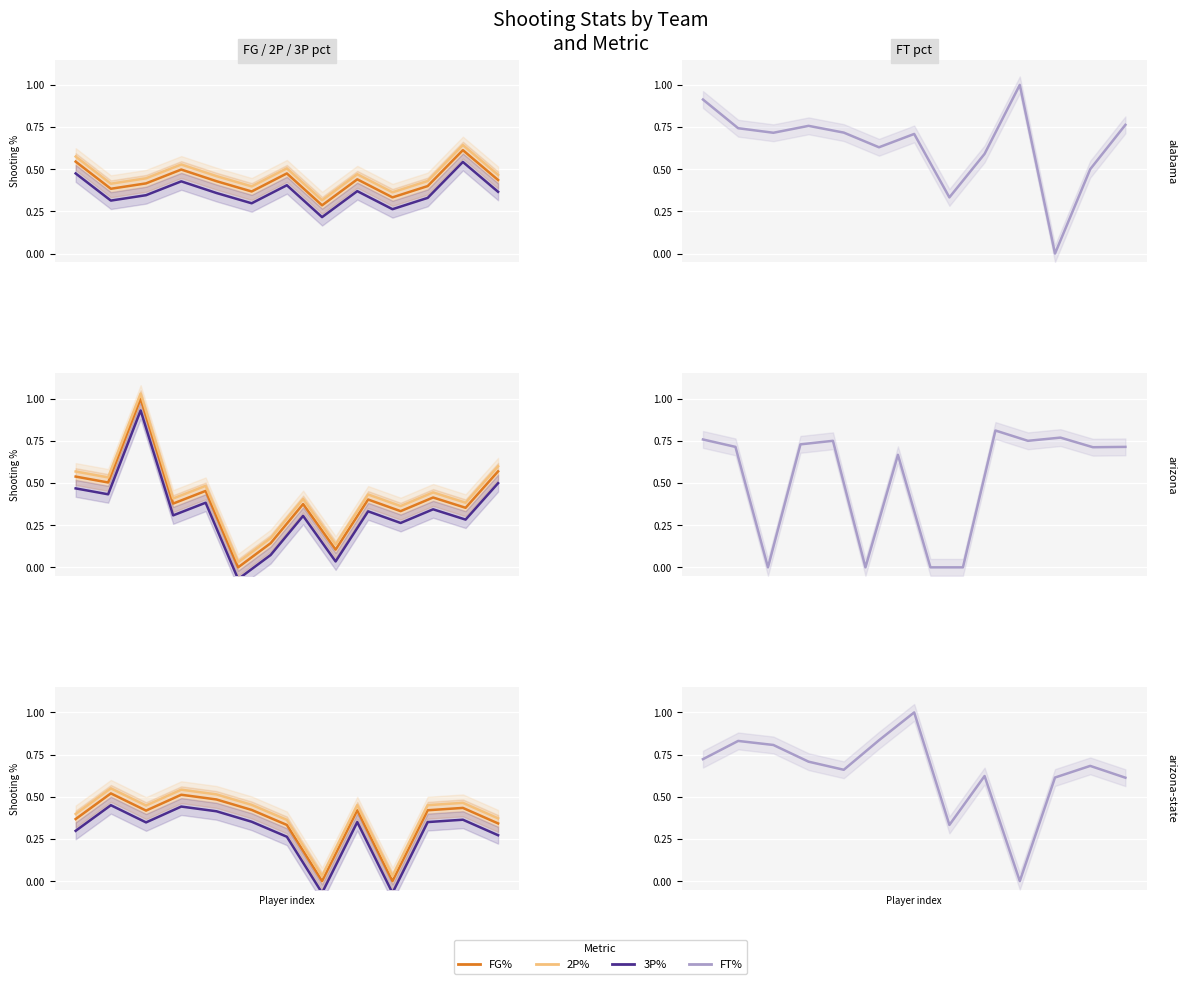

True or false: FG% and 3P% intersect in this chart.

False